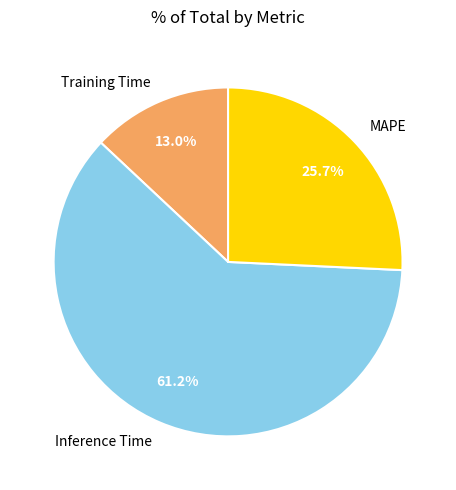

To the nearest percent, what percentage of the pie is MAPE?

26%